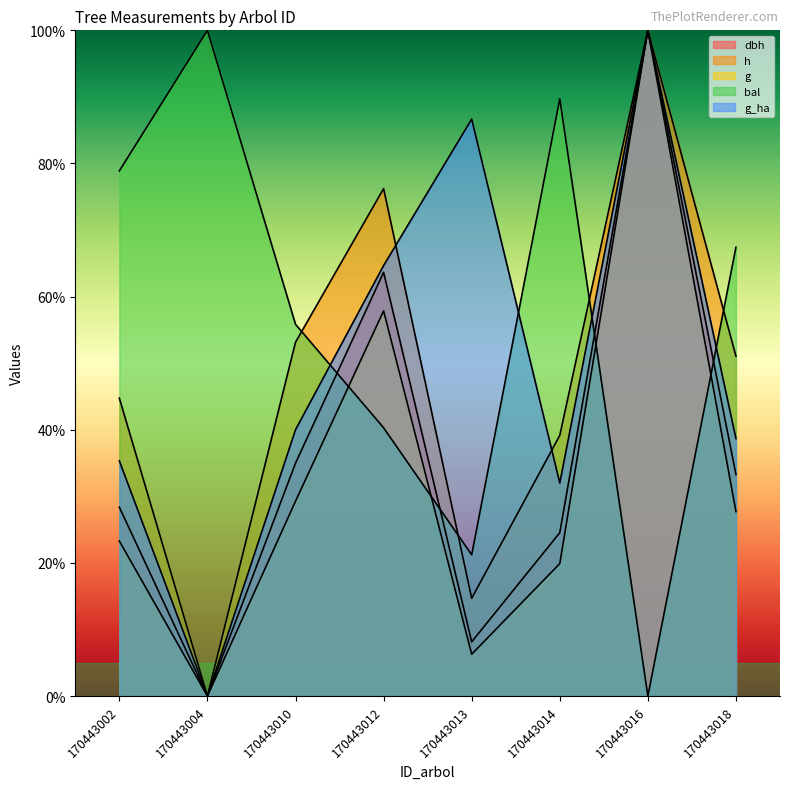

Where is h nearest to the value 50?

170443018